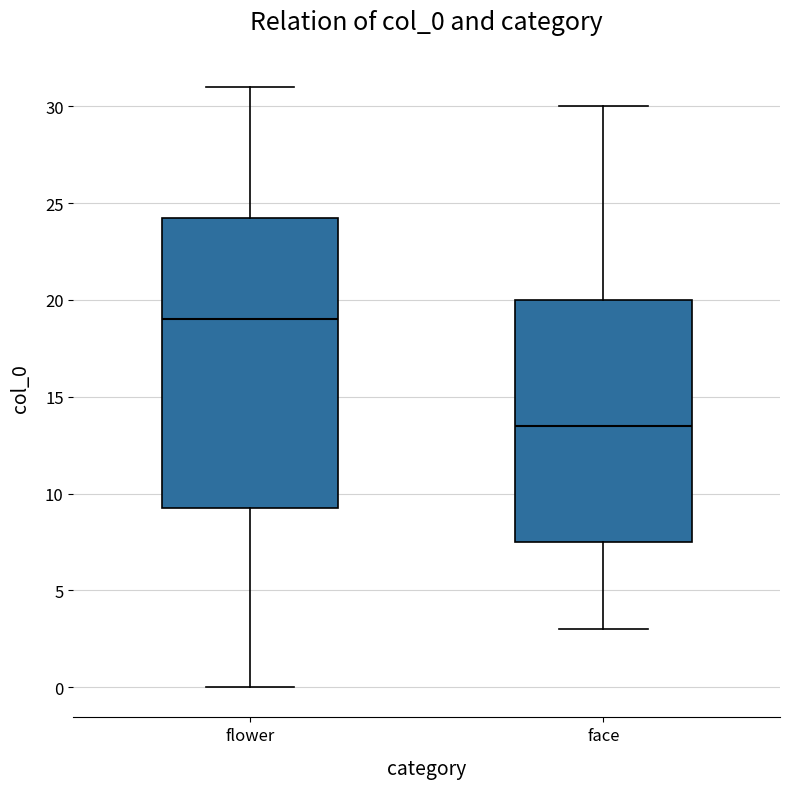

Reading left to right, read every box against the y-axis: the position of its median line, the range the box covers, and the ends of its whiskers. The values are not printed on the chart, so give them approximately, as read against the axis.

flower: median 19.0, box 9.5 to 24.5, whiskers 0.0 to 31.0
face: median 13.5, box 7.5 to 20.0, whiskers 3.0 to 30.0